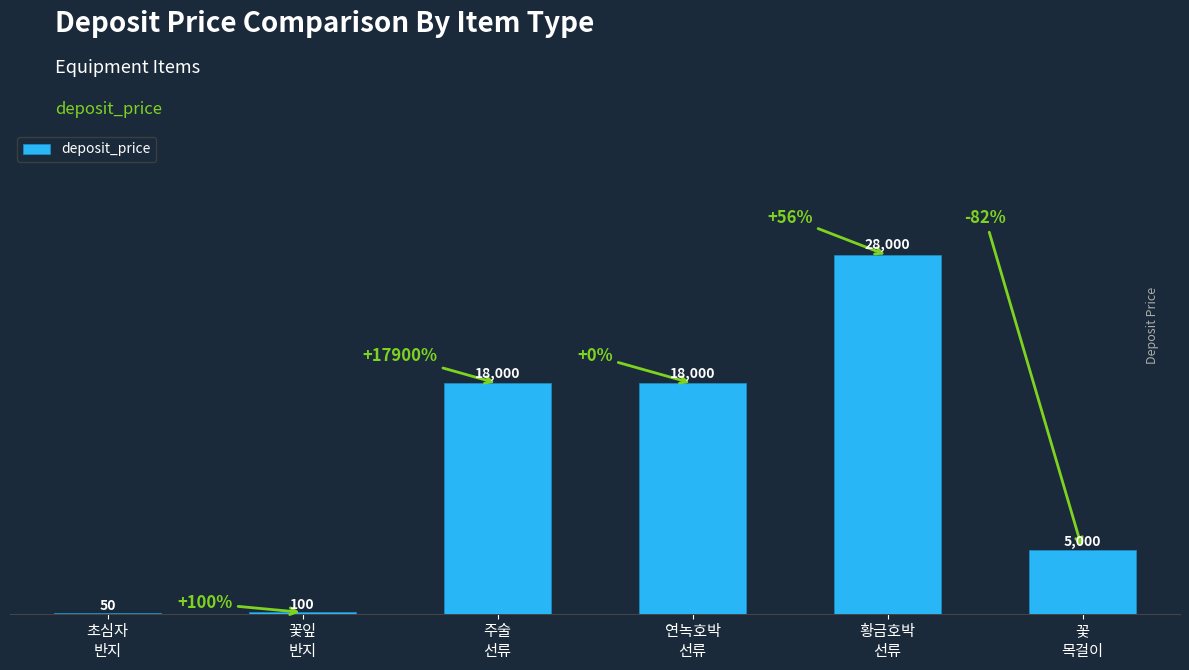

What is the ratio of the value at 연녹호박
선류 to the value at 황금호박
선류?

0.6